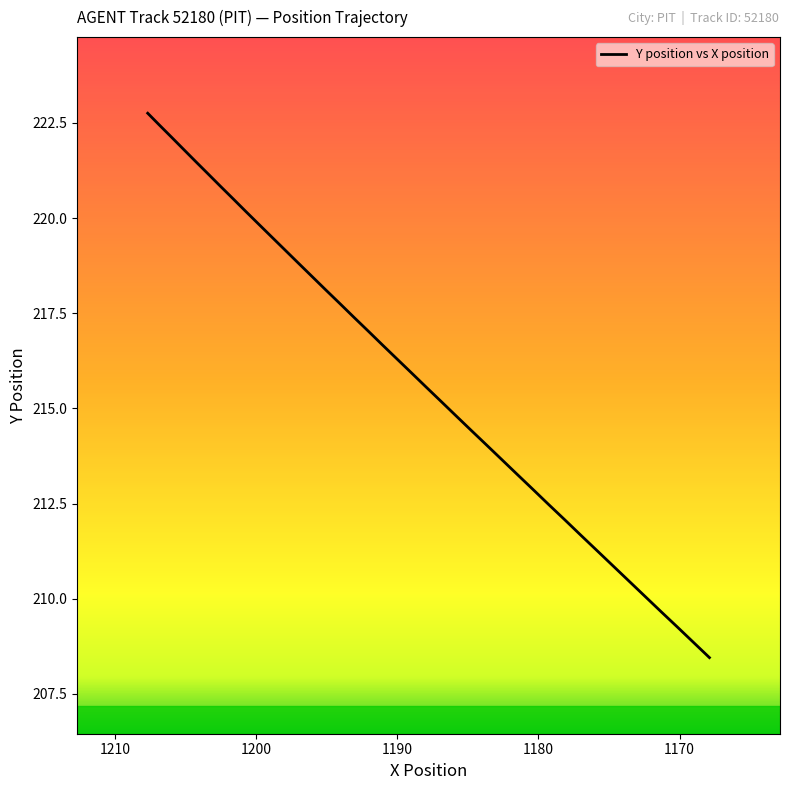

True or false: the data has more than 2 interior local peaks.

False